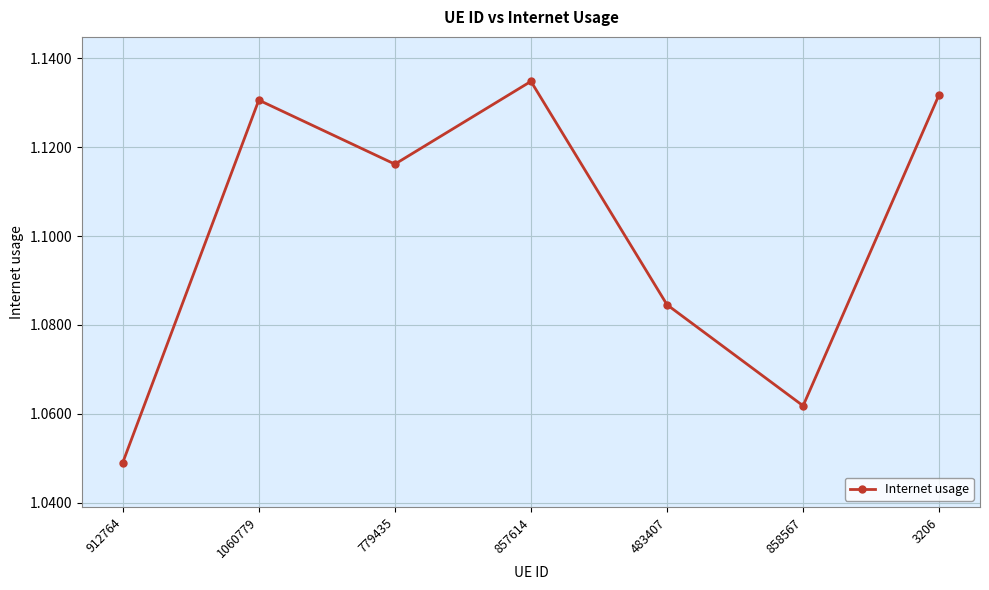

Which has a higher value, 857614 or 3206?

857614